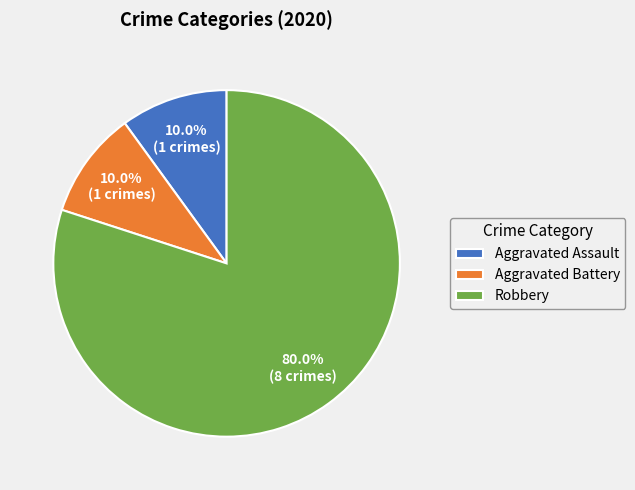

What is the ratio of the value at Robbery to the value at Aggravated Assault?

8.0